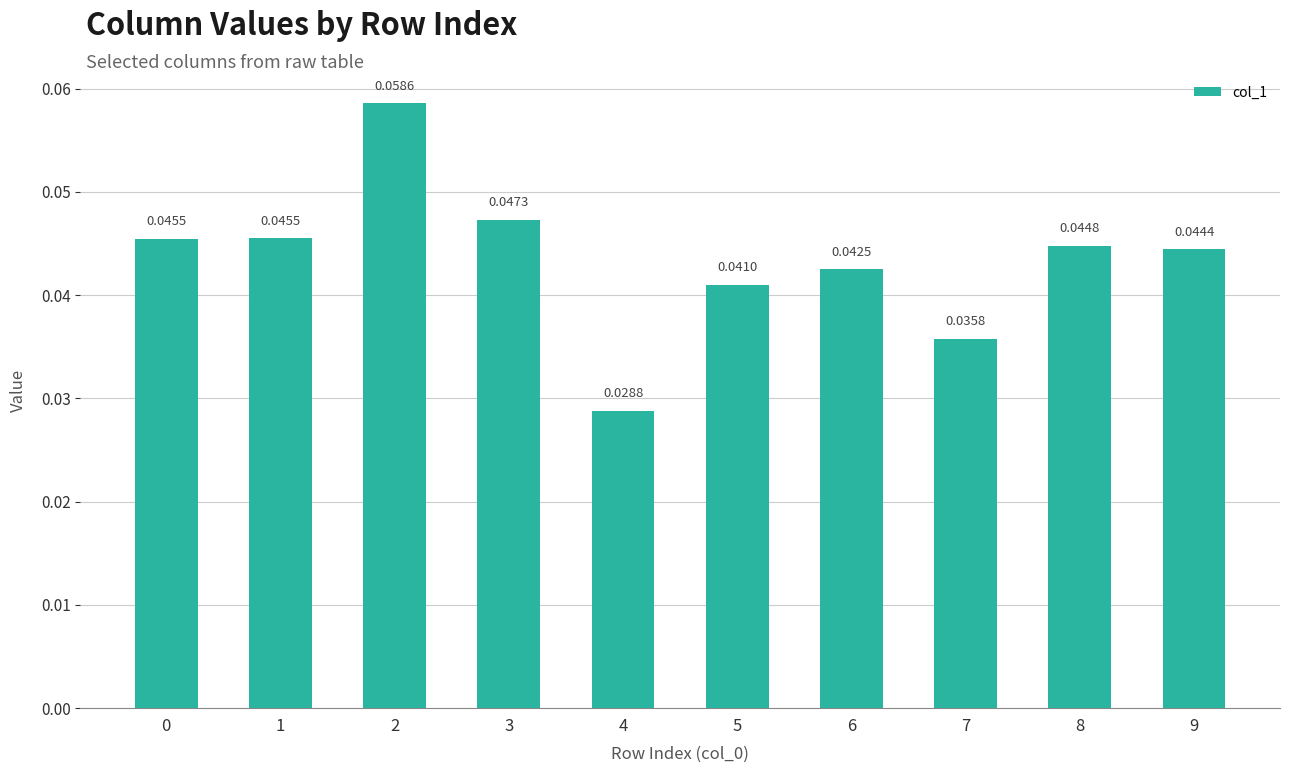

What is the sum of all values?

0.4